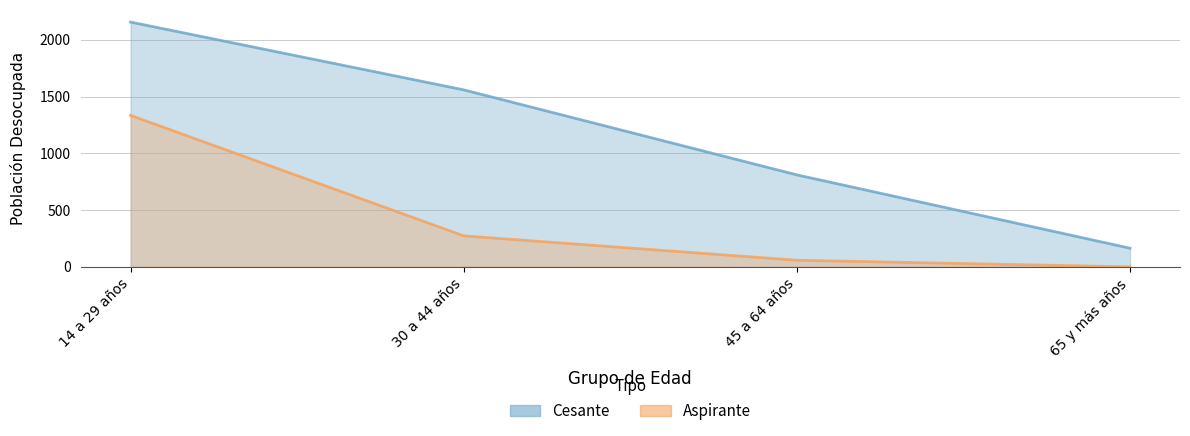

Rank the series by their average value, from highest to lowest.

Cesante, Aspirante